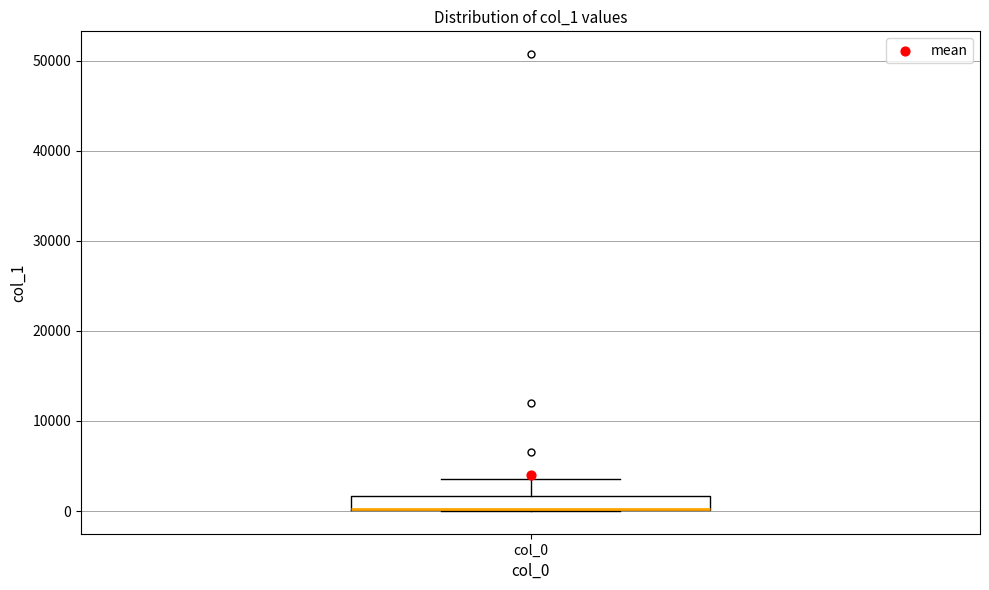

Where is the lower edge of the box for col_0 on the y-axis? The values are not printed on the chart, so give them approximately, as read against the axis.

0